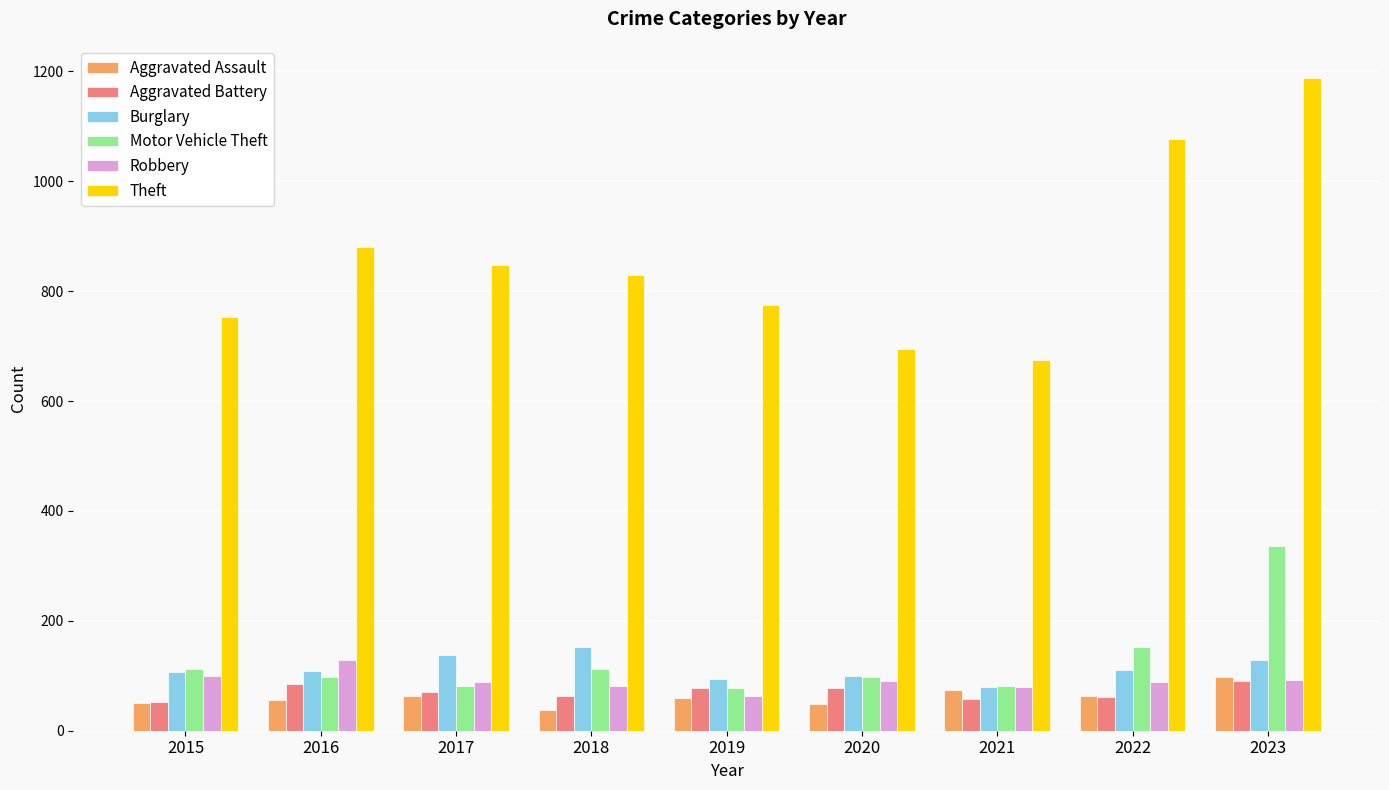

What is the value of the Aggravated Assault bar at the 4th from the left?

37